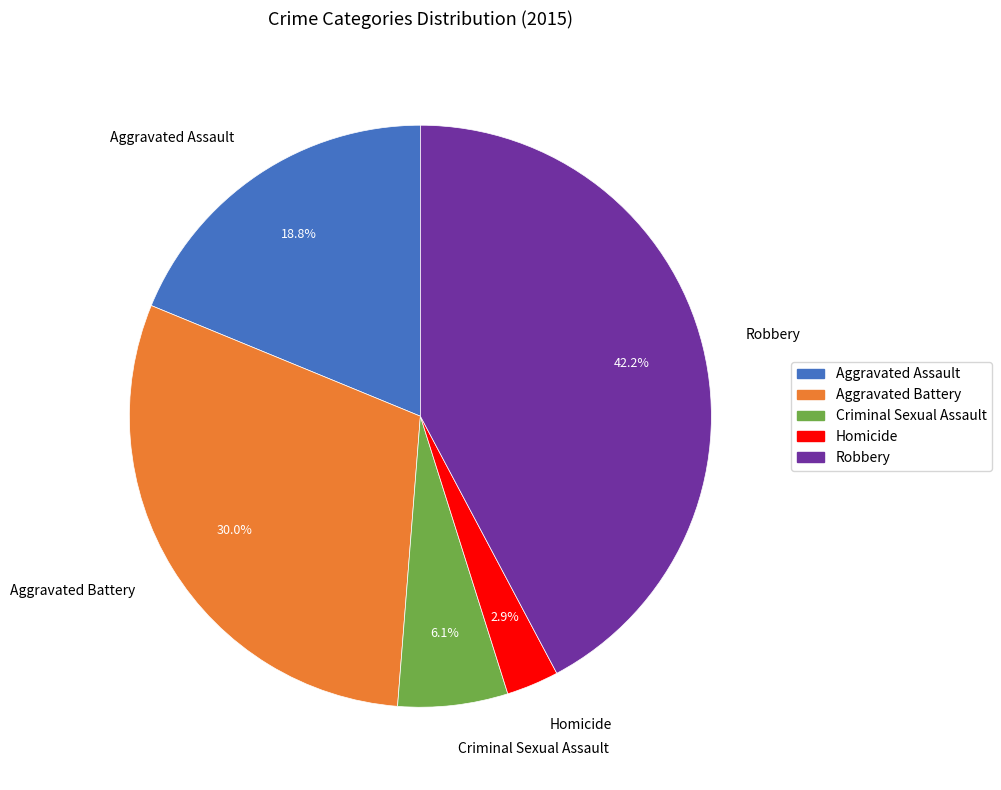

Which has a higher value, Homicide or Aggravated Battery?

Aggravated Battery